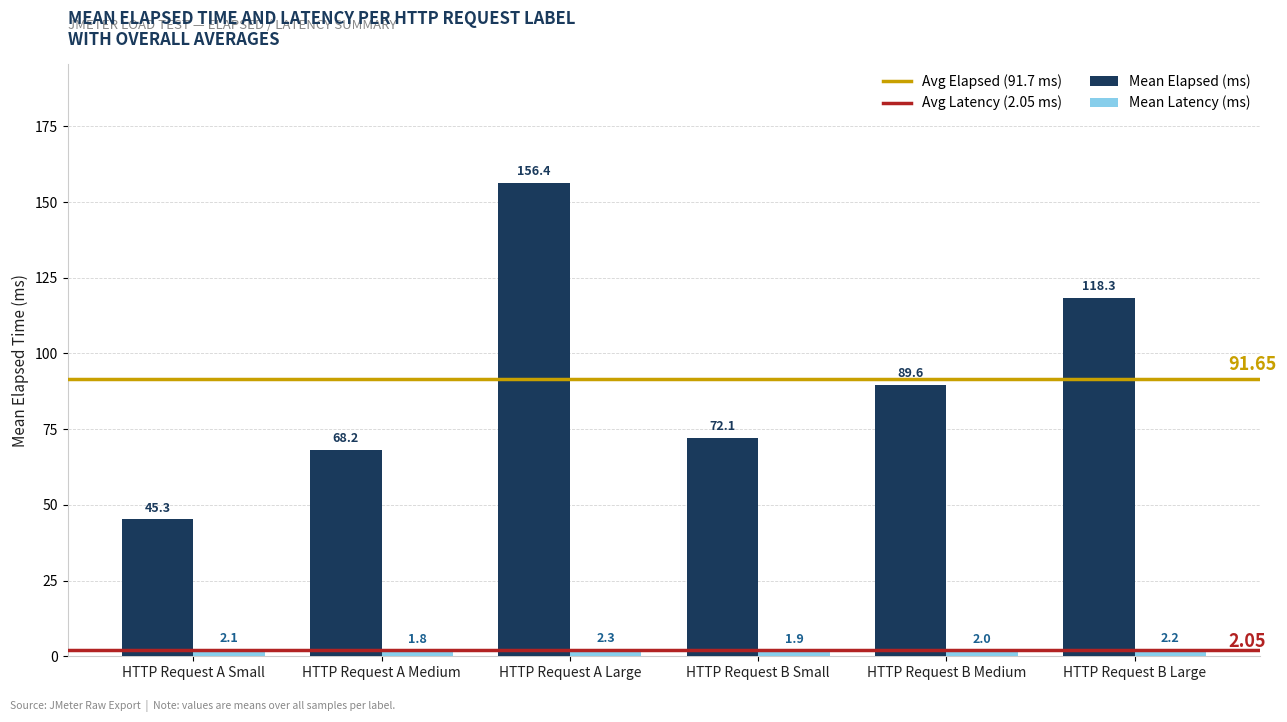

Rank the series by their average value, from lowest to highest.

Mean Latency (ms), Mean Elapsed (ms)